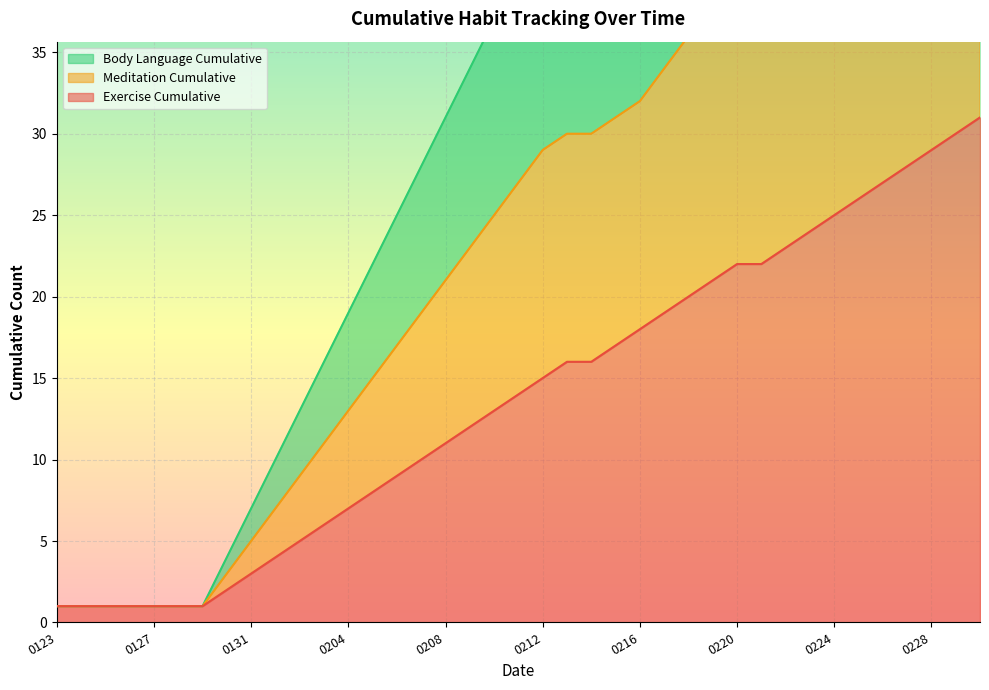

True or false: Exercise Cumulative has more than 0 interior local peaks.

False